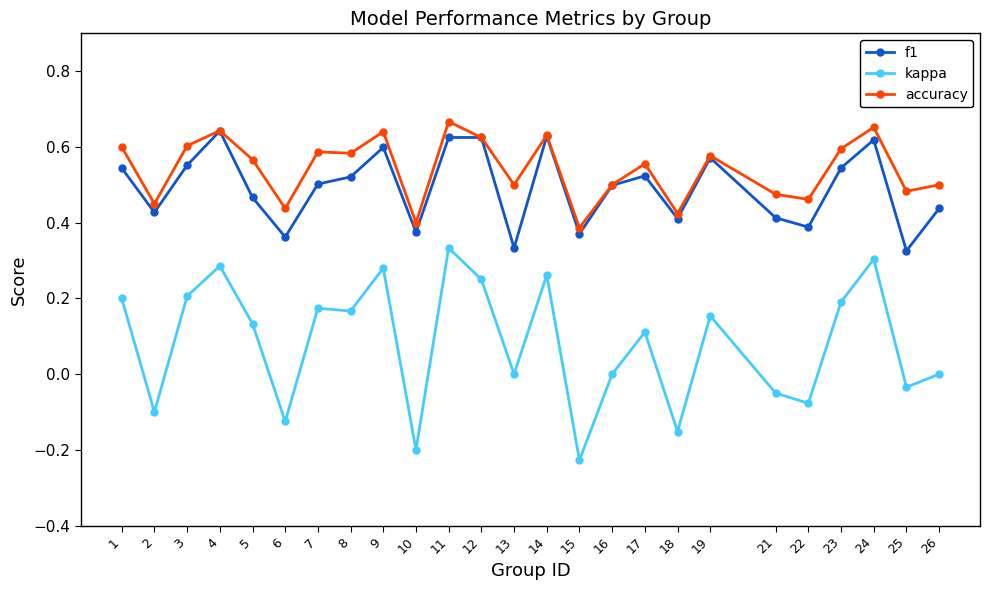

At 21, list the series in order from smallest to largest.

kappa, f1, accuracy